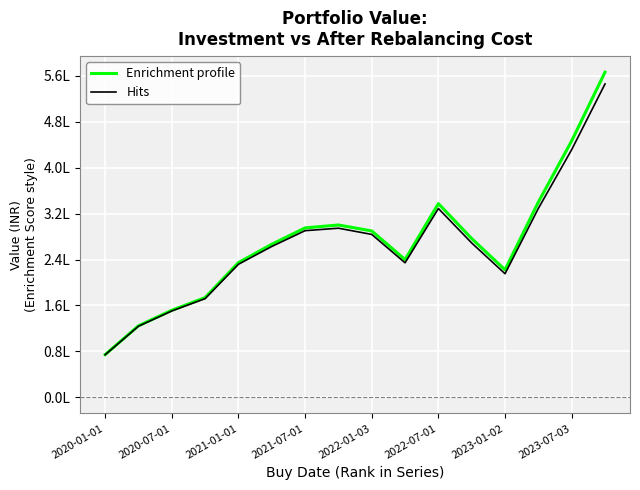

Does the chart have visible grid lines?

Yes